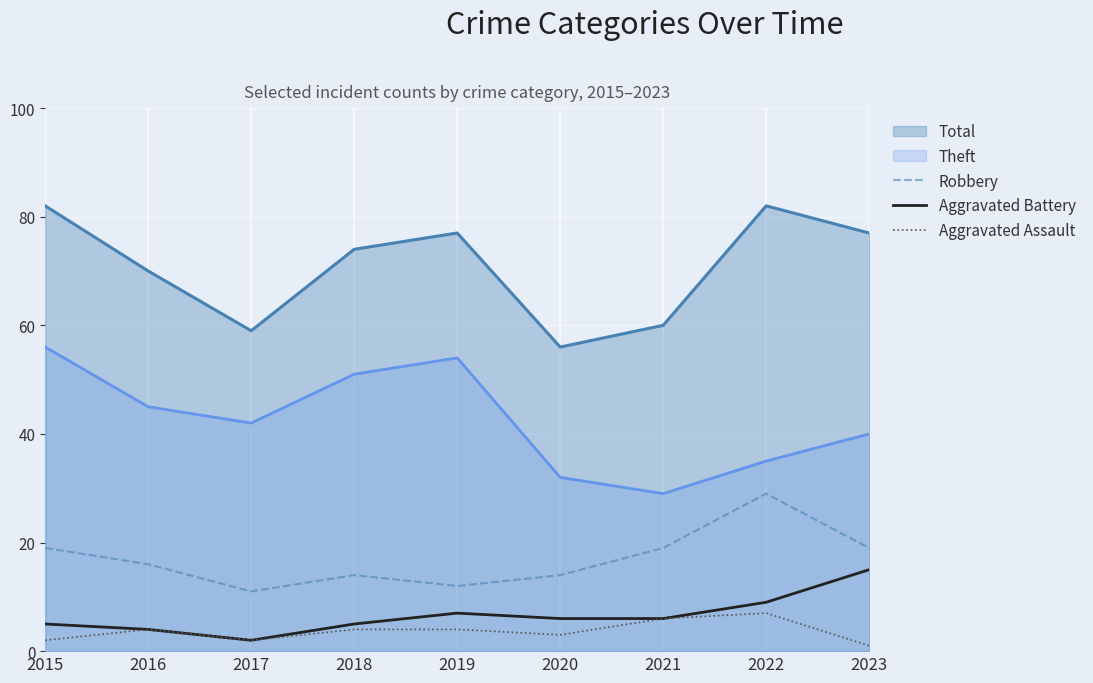

True or false: Aggravated Battery and Robbery intersect in this chart.

False